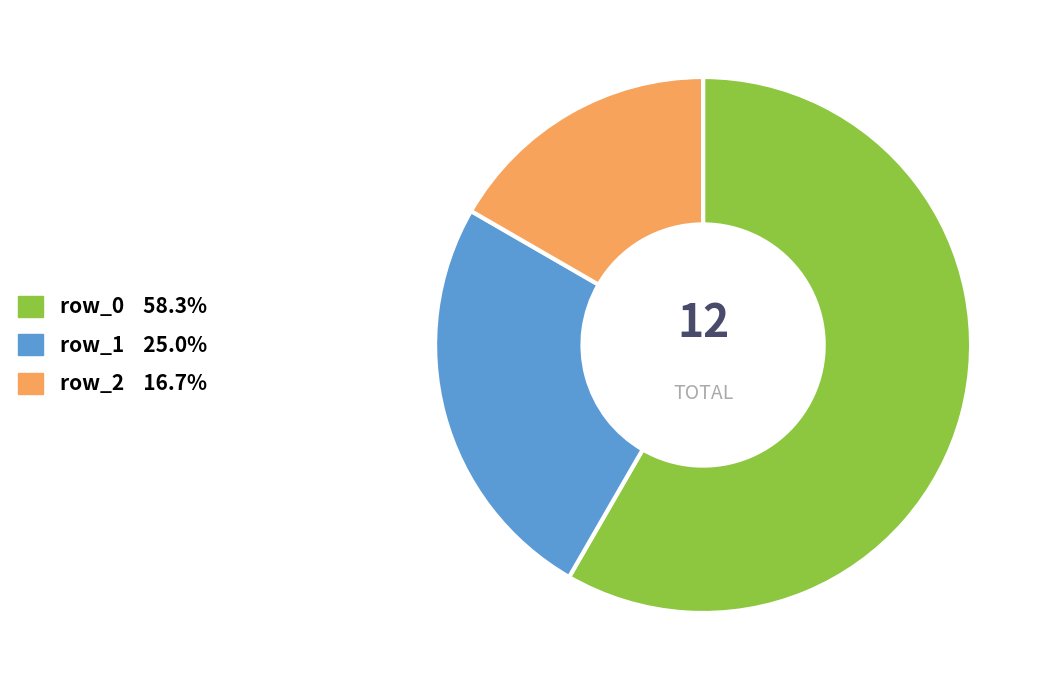

Combined, do row_1 and row_2 account for over 50%?

No